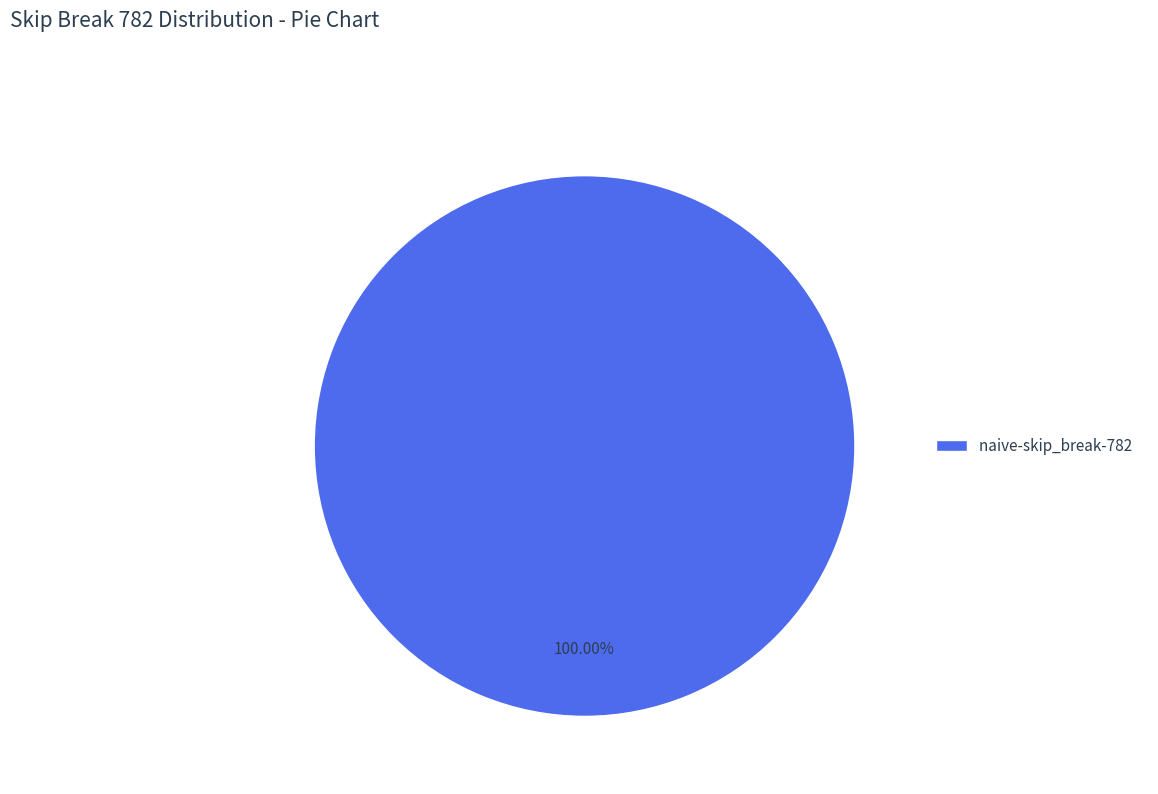

Rank the categories by value from lowest to highest.

naive-skip_break-782